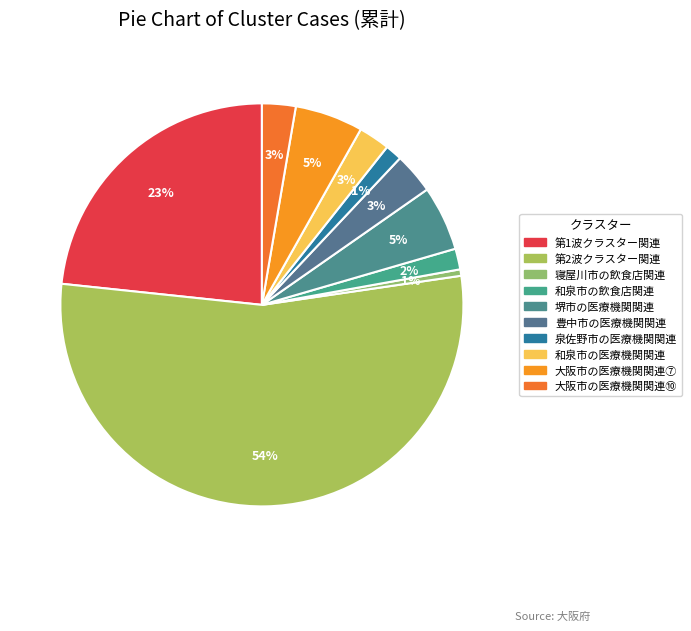

To the nearest percent, what is the combined percentage of 寝屋川市の飲食店関連 and 大阪市の医療機関関連⑦?

6%